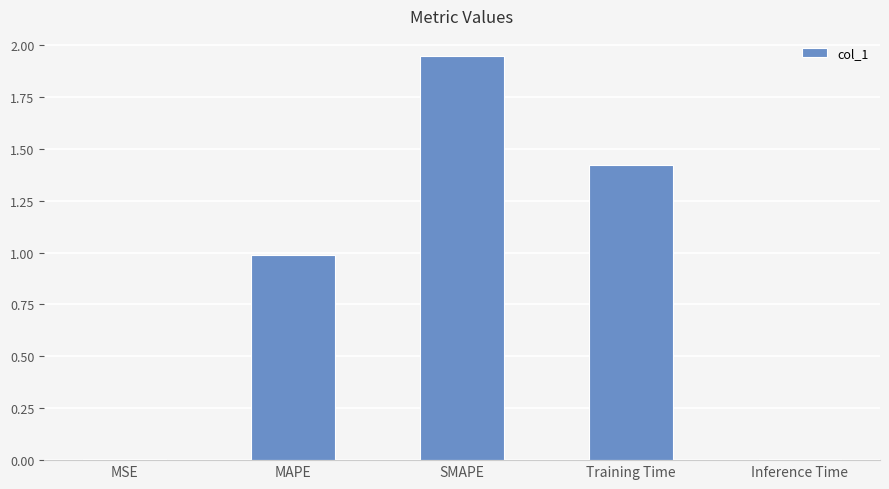

Between Training Time and SMAPE, which is larger?

SMAPE